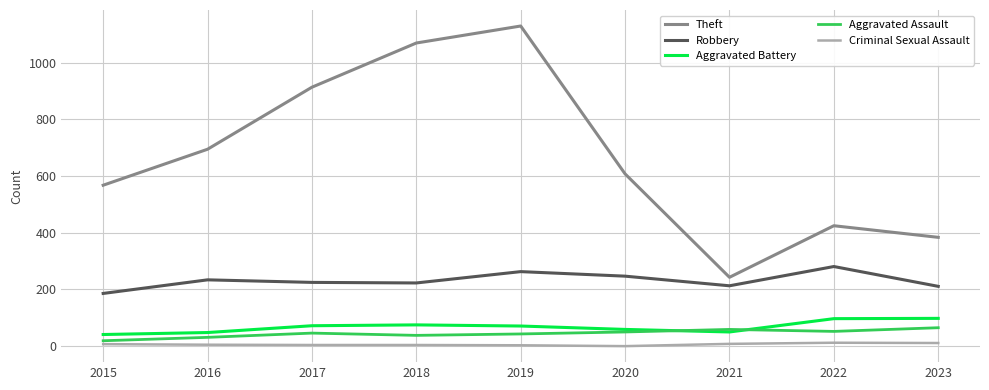

Is the value of Criminal Sexual Assault at 2021 greater than the value of Robbery at 2017?

No